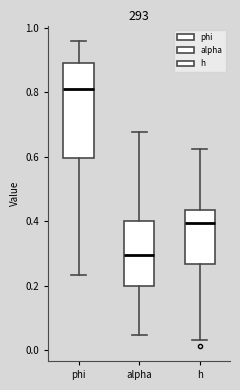

Which box's median line is the lowest?

alpha